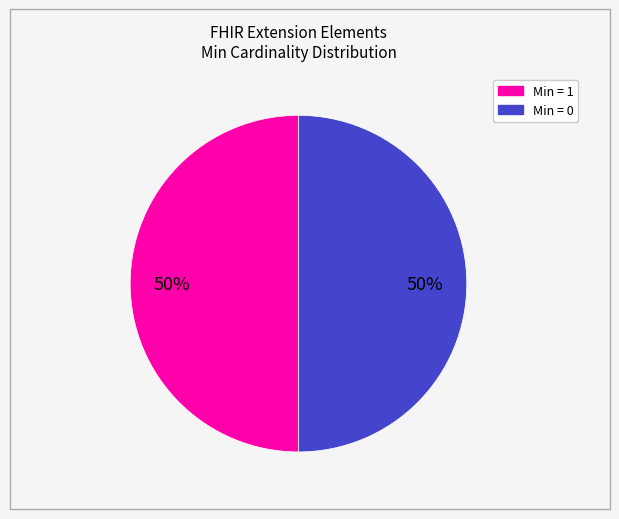

Count the number of slices in the pie.

2